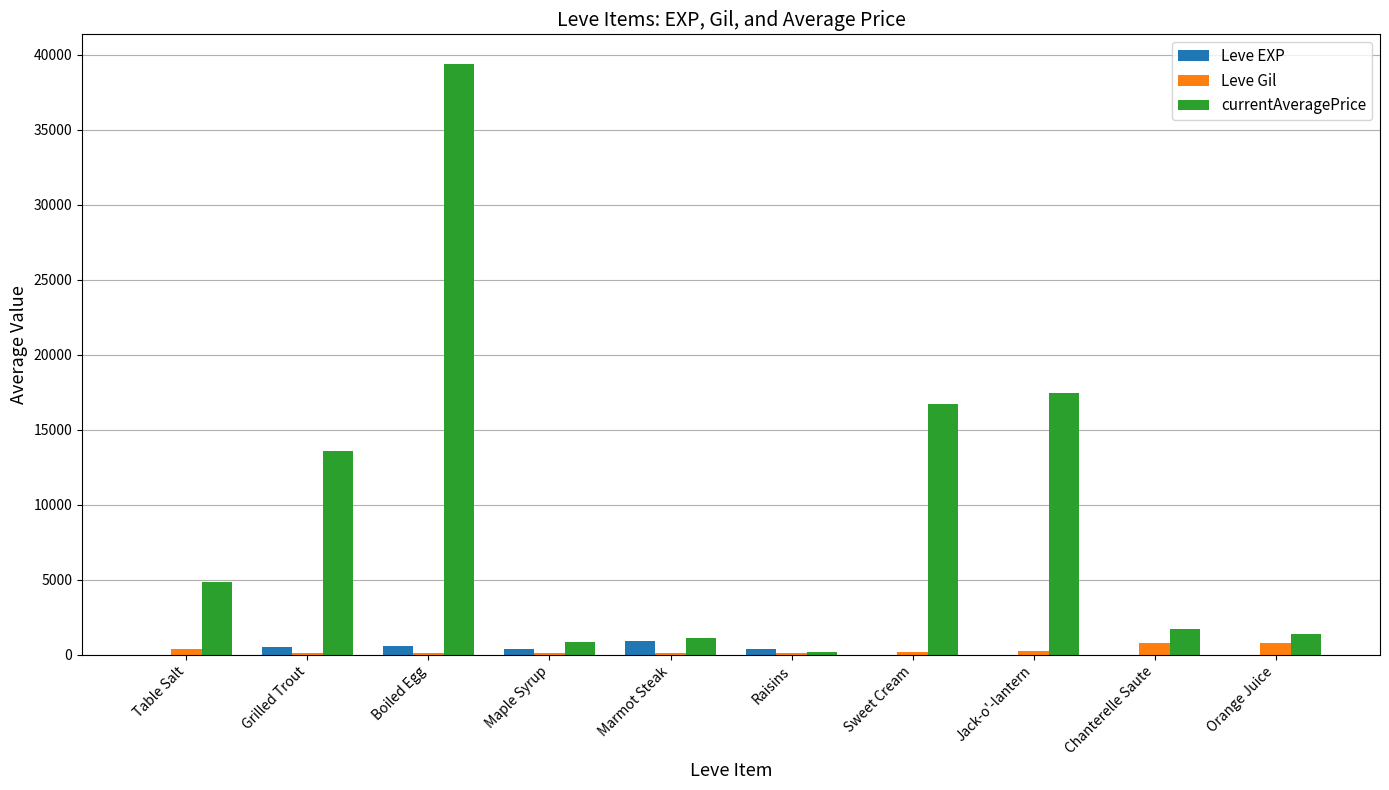

Is it true that currentAveragePrice equals 1406.9 at Orange Juice?

True